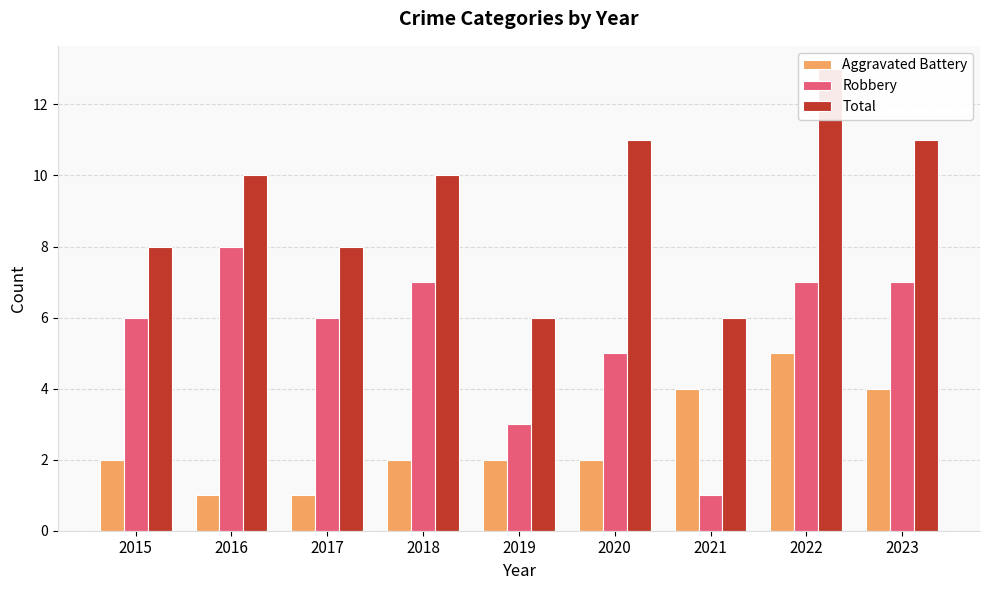

How many groups of bars are there?

9